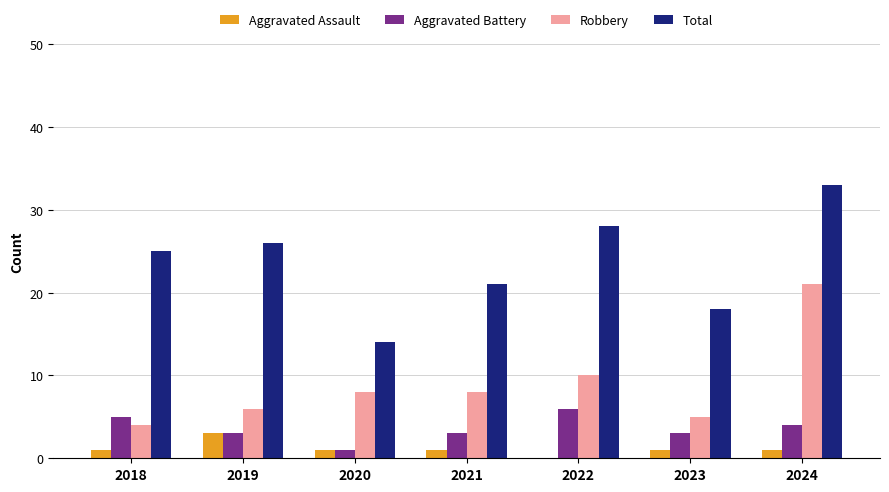

At which category does the chart reach its peak across all series?

2024